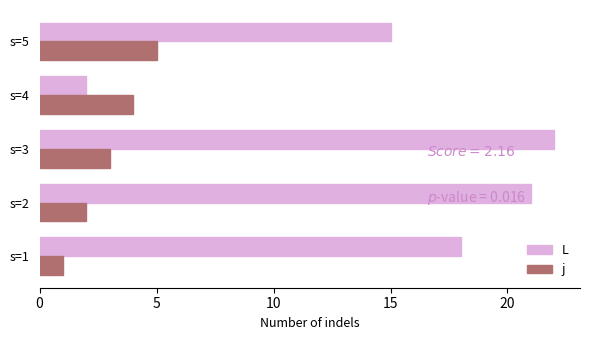

Is it true that L equals 15 at s=5?

True